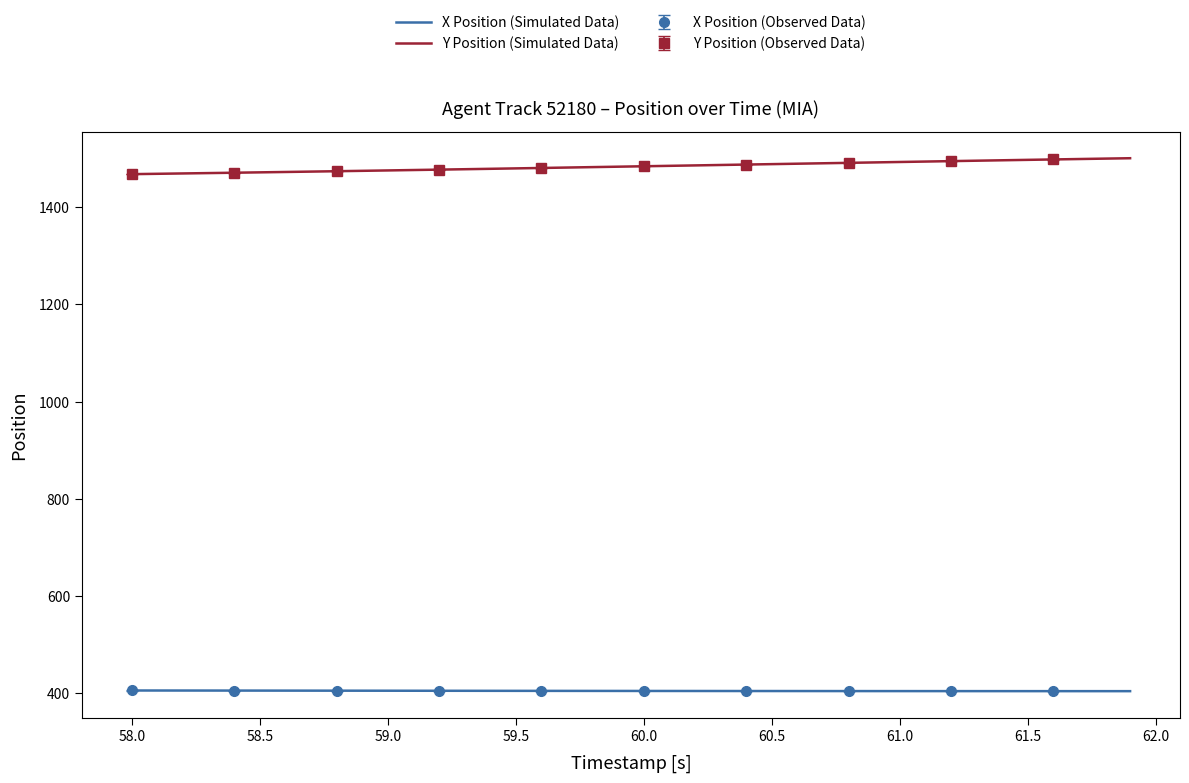

What is the sum of all Y Position (Simulated Data) values?

59339.5